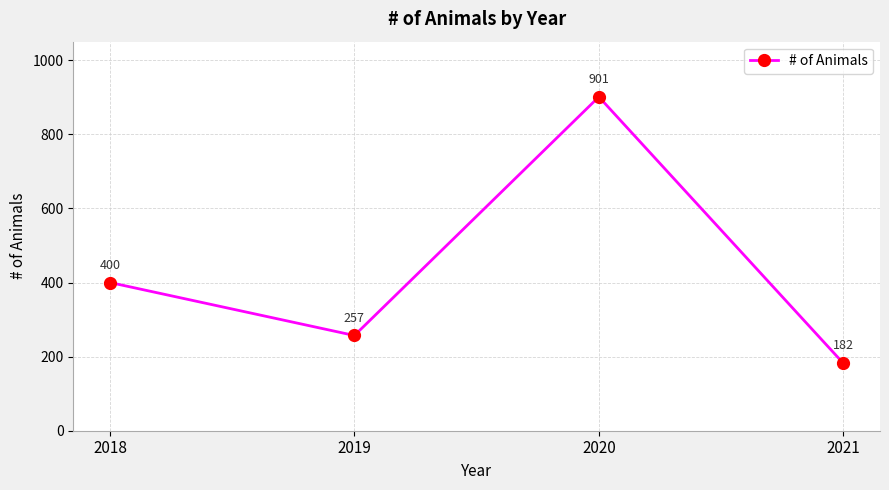

What is the sum of all values?

1740